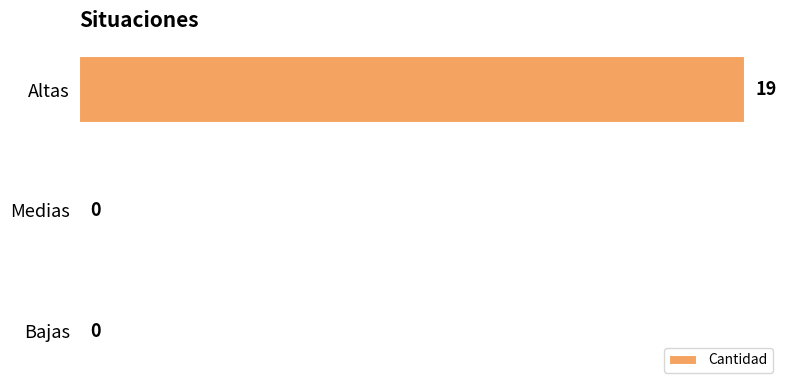

Between Bajas and Altas, which is larger?

Altas